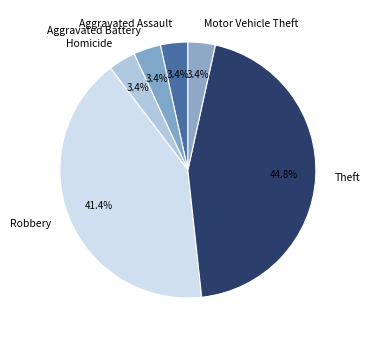

Count the number of slices in the pie.

6